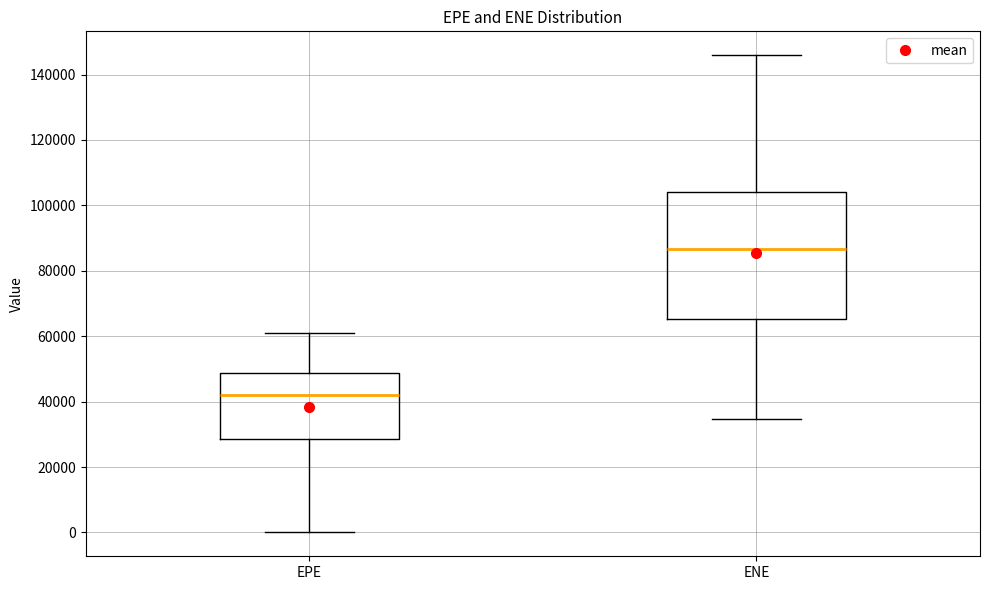

Reading left to right, read every box against the y-axis: the position of its median line, the range the box covers, and the ends of its whiskers. The values are not printed on the chart, so give them approximately, as read against the axis.

EPE: median 42000, box 28000 to 48000, whiskers 0 to 62000
ENE: median 86000, box 66000 to 104000, whiskers 34000 to 146000